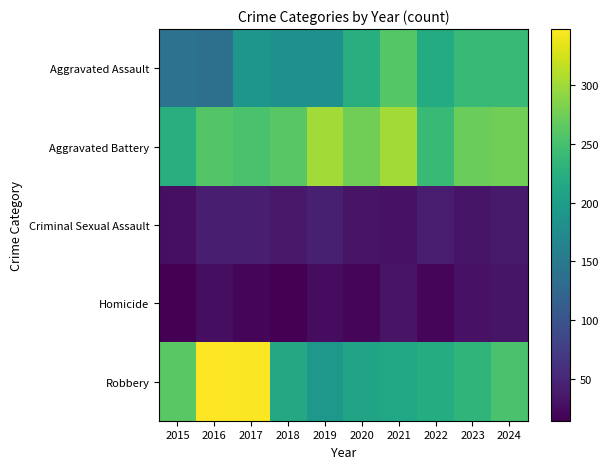

What is the spread (max minus min) of values at 2022?

221